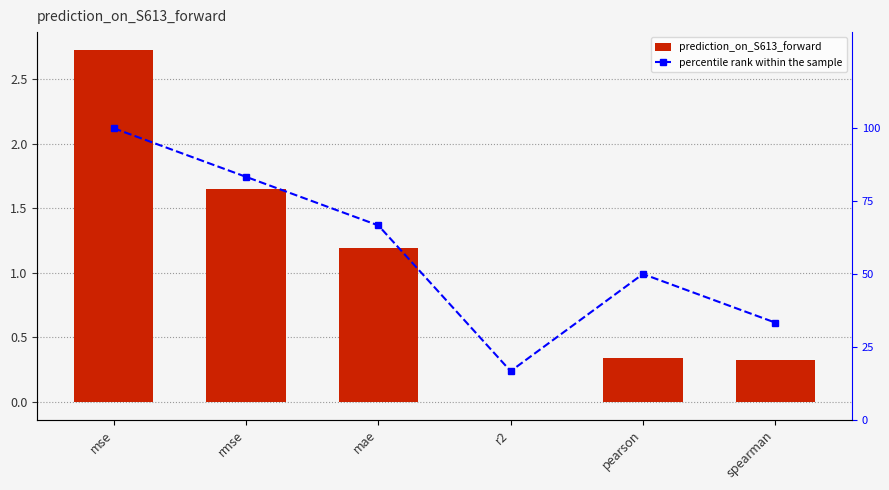

Which series has the largest range (max minus min)?

percentile rank within the sample